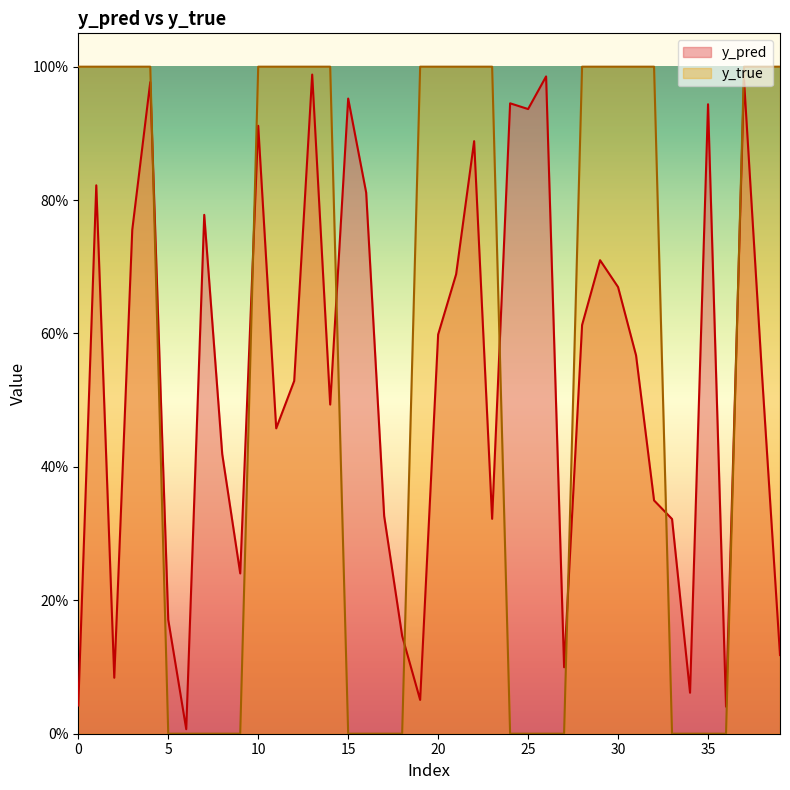

Count the y_true values in the range 0 to 1.

40